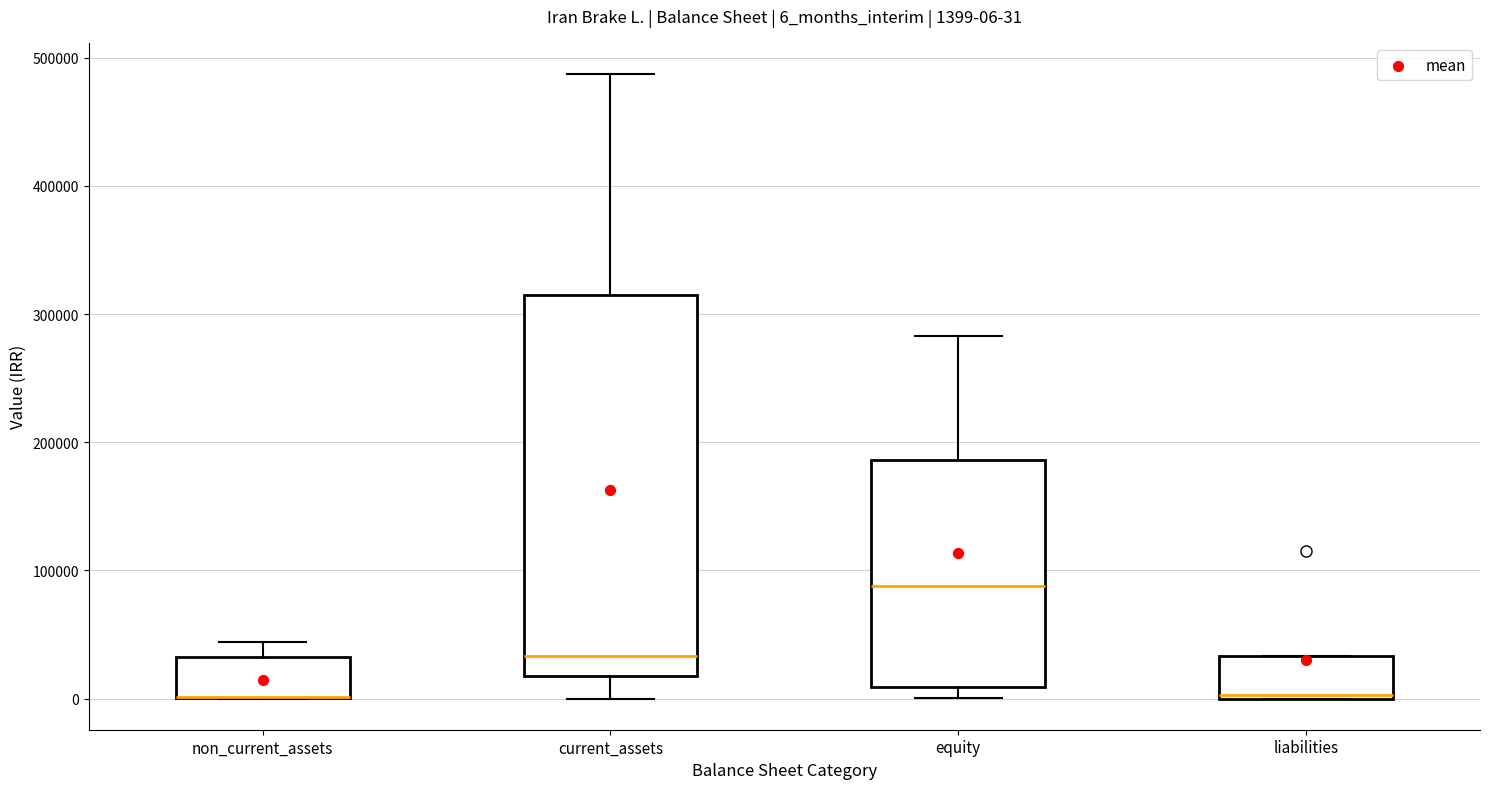

Comparing the boxes themselves (not the whiskers), which one is the tallest?

current_assets